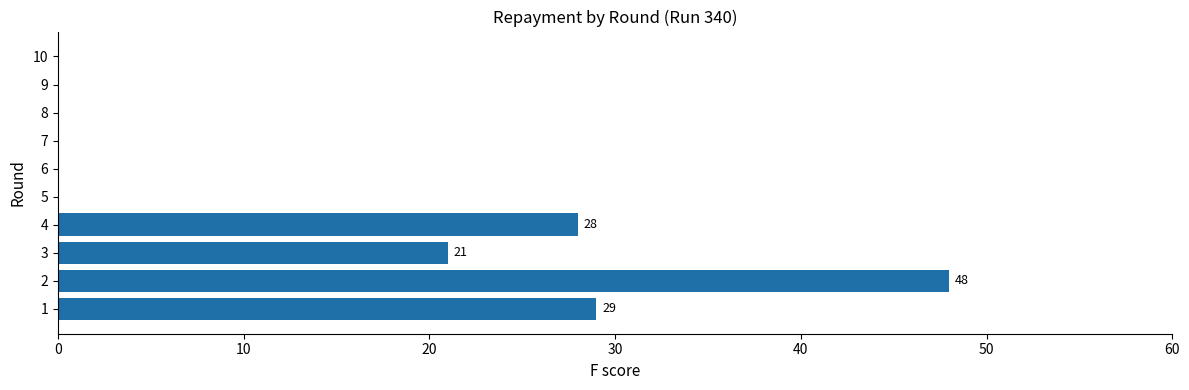

The chart shows a value of -19 at 8. True or false?

False